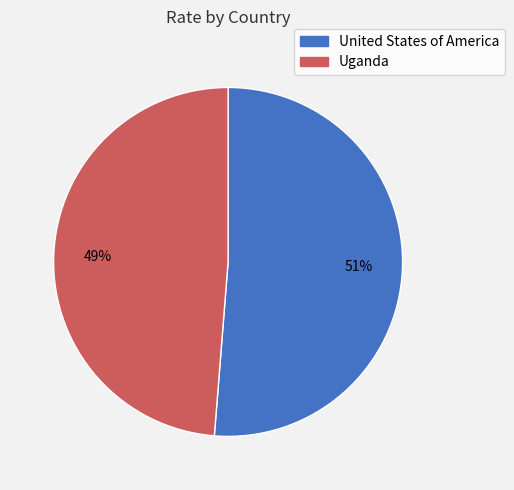

To the nearest percent, what is the combined percentage of United States of America and Uganda?

100%